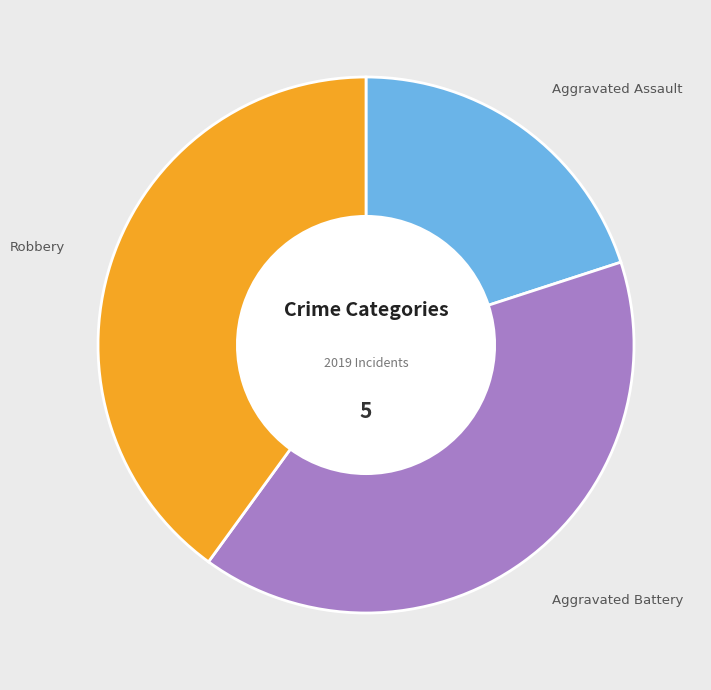

Does any single category account for the majority?

No